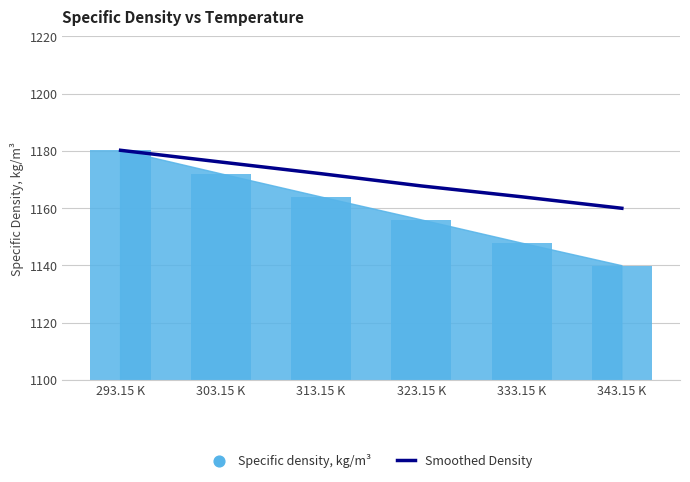

Between 313.15 K and 343.15 K, which is larger?

313.15 K